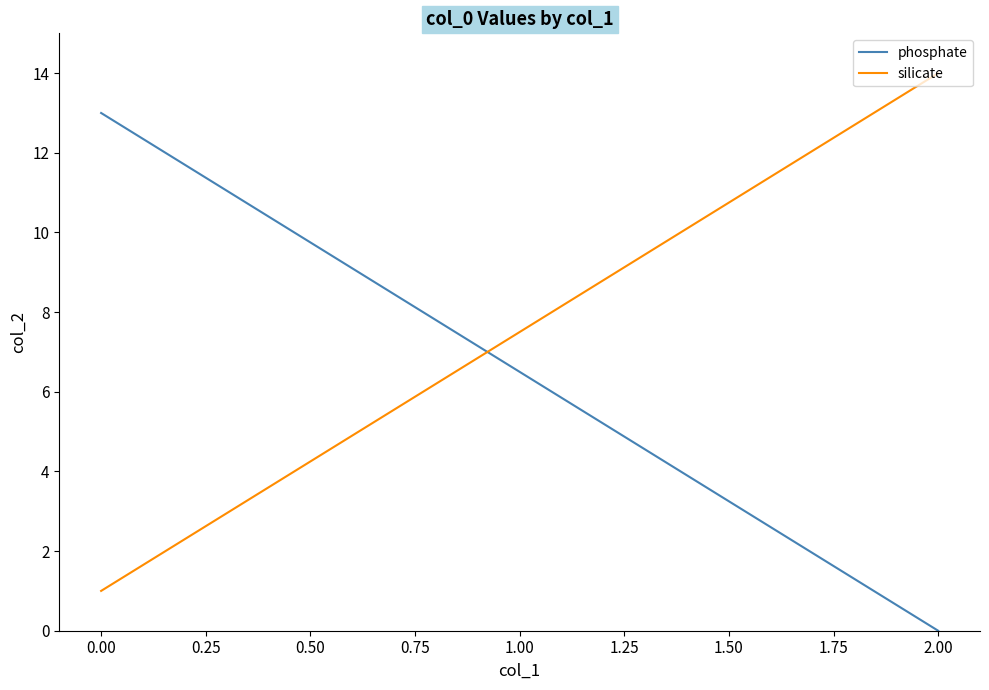

List the series in order of their overall mean, highest first.

silicate, phosphate